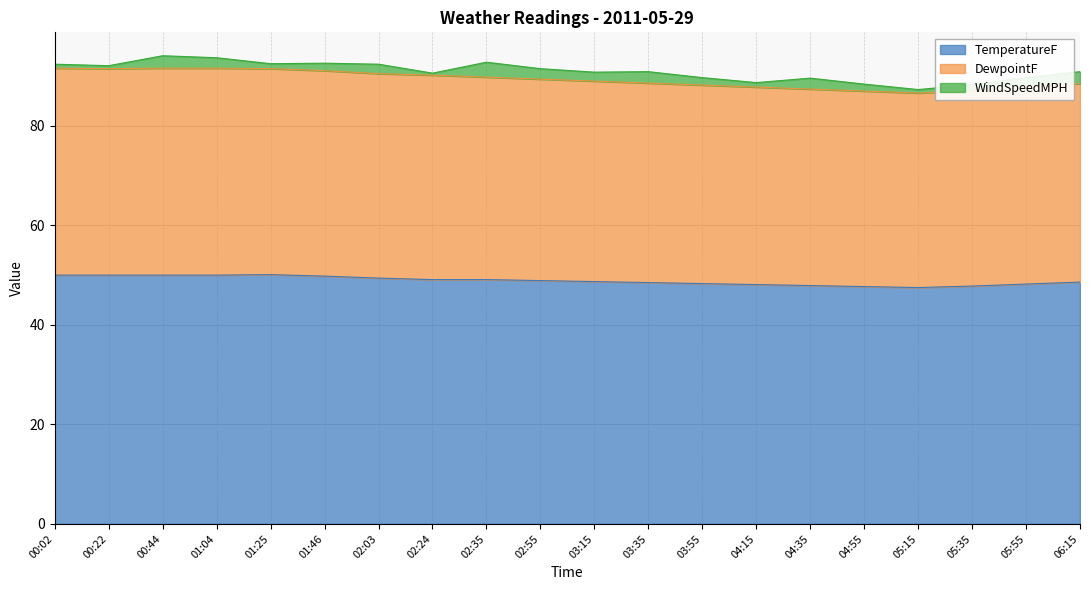

The value of TemperatureF at 01:04 is 23.1. True or false?

False